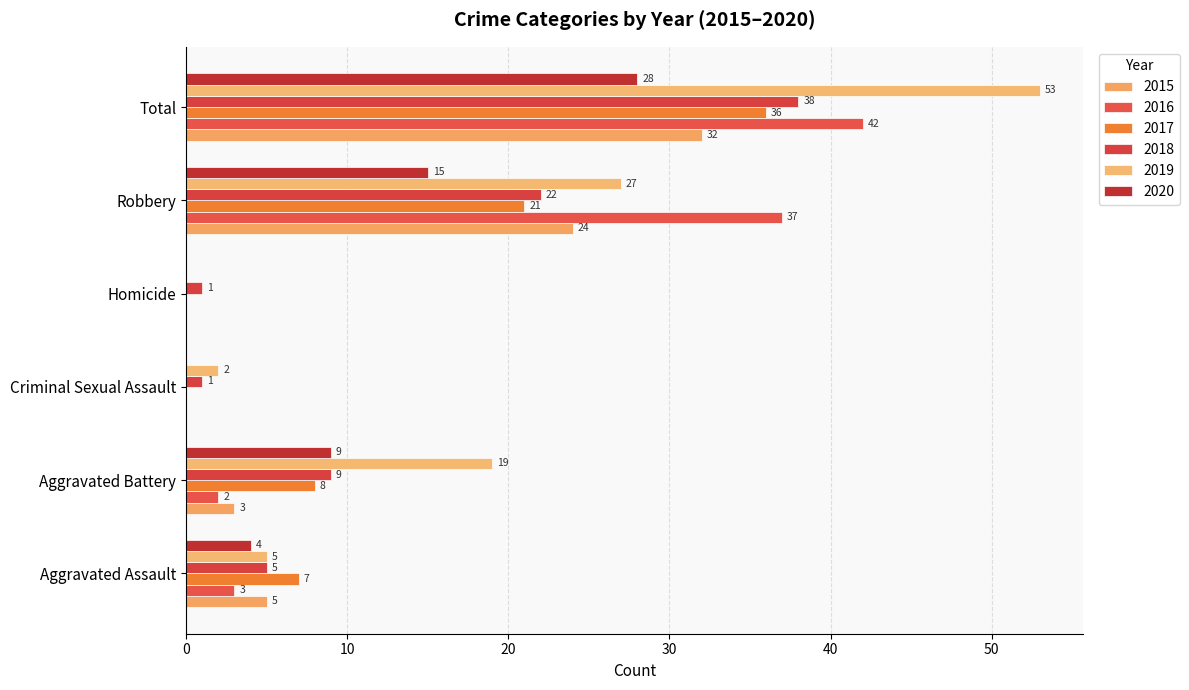

True or false: 2019 has a value of 28 at Aggravated Battery.

False